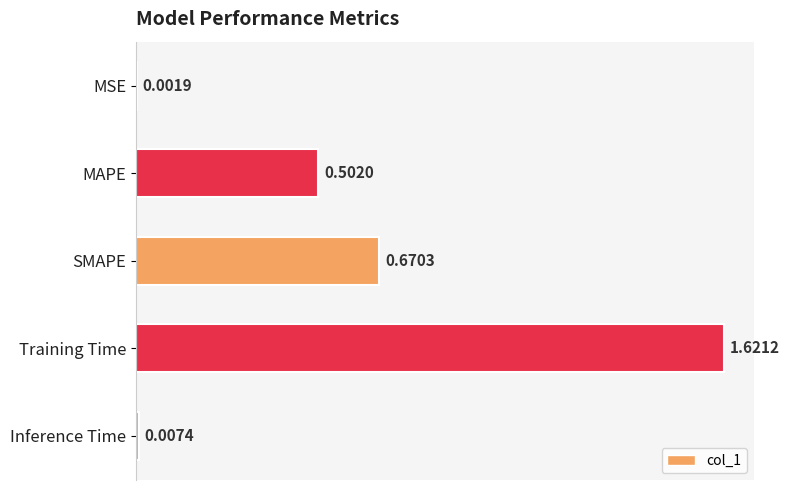

How many data points does each series have?

5